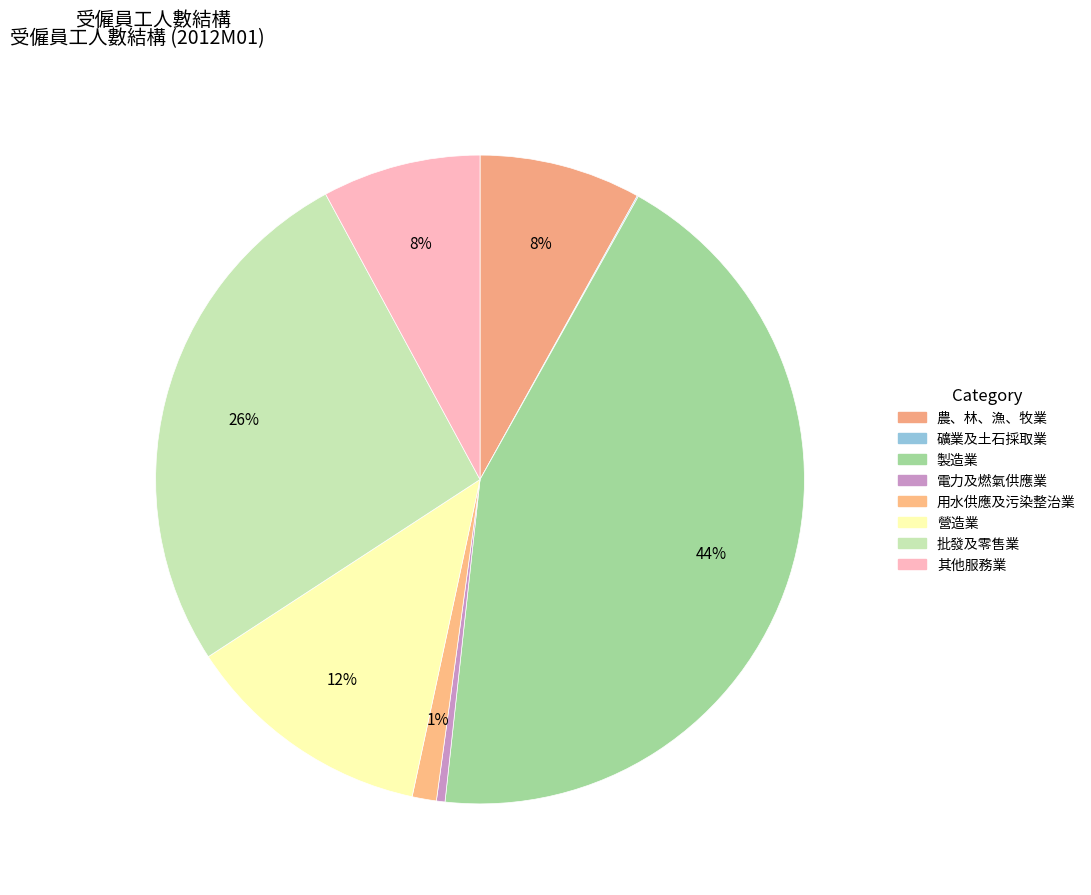

How many segments does this pie chart have?

8